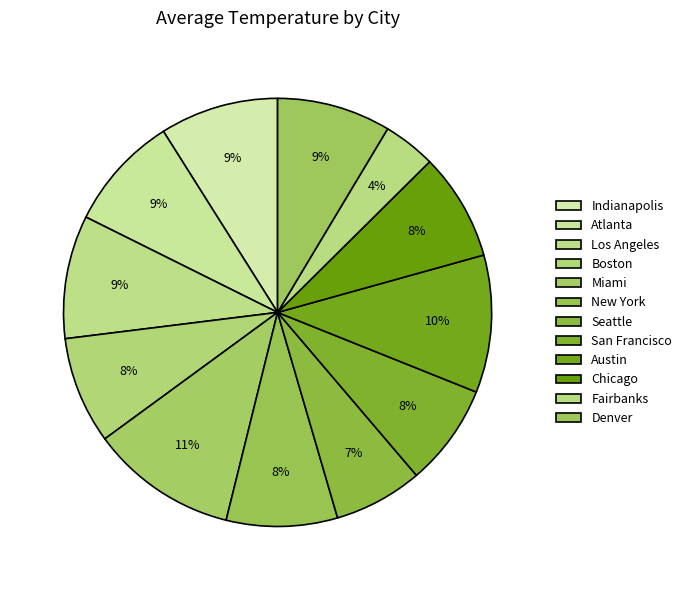

Is there any slice that represents more than half of the pie?

No